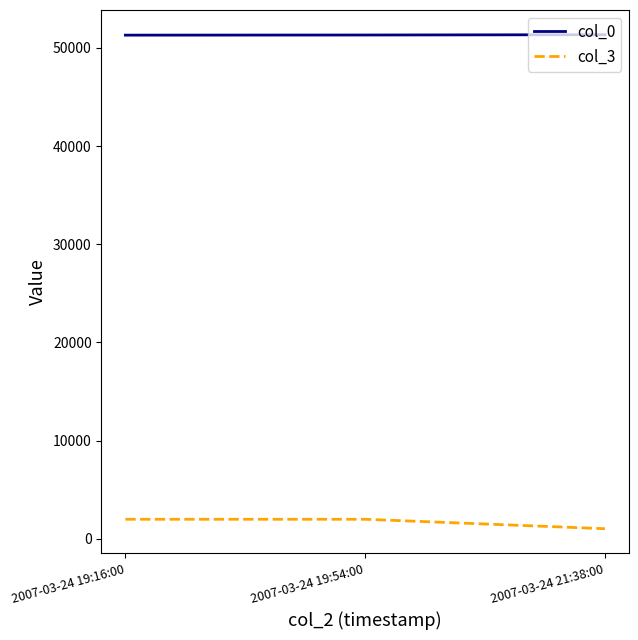

Is it true that col_0 equals 28441 at 2007-03-24 19:54:00?

False